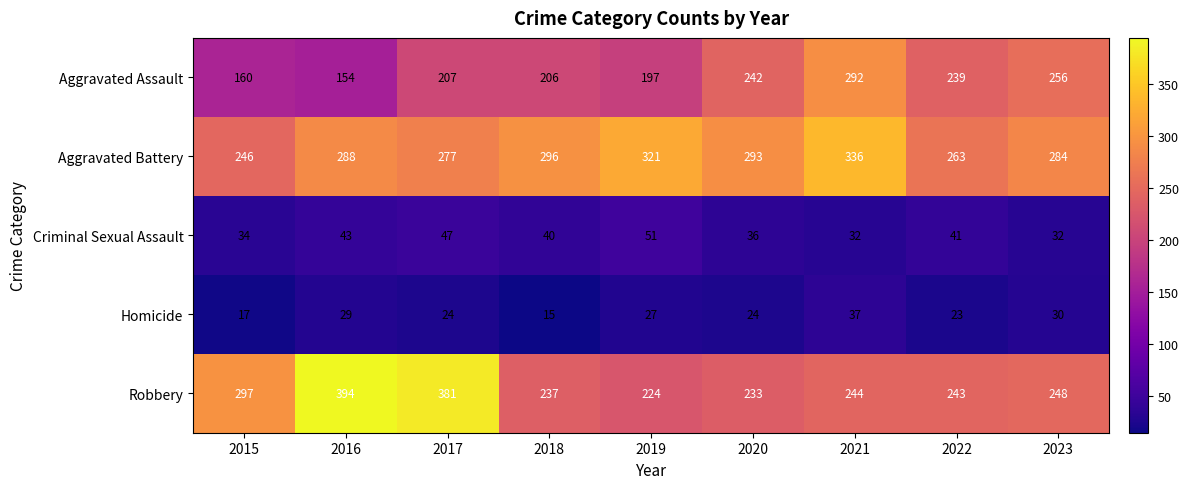

List the series in order of their peak value, highest first.

Robbery, Aggravated Battery, Aggravated Assault, Criminal Sexual Assault, Homicide